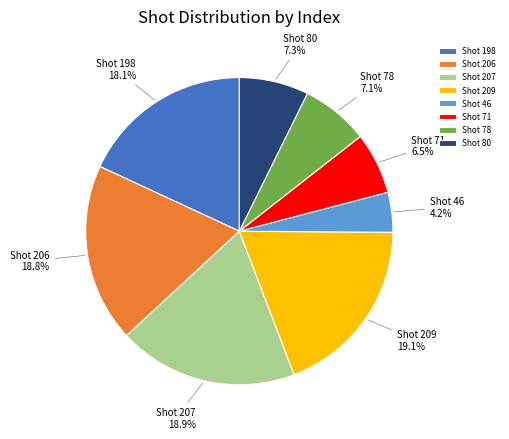

What is the total percentage of Shot 78 and Shot 207?

26.0%